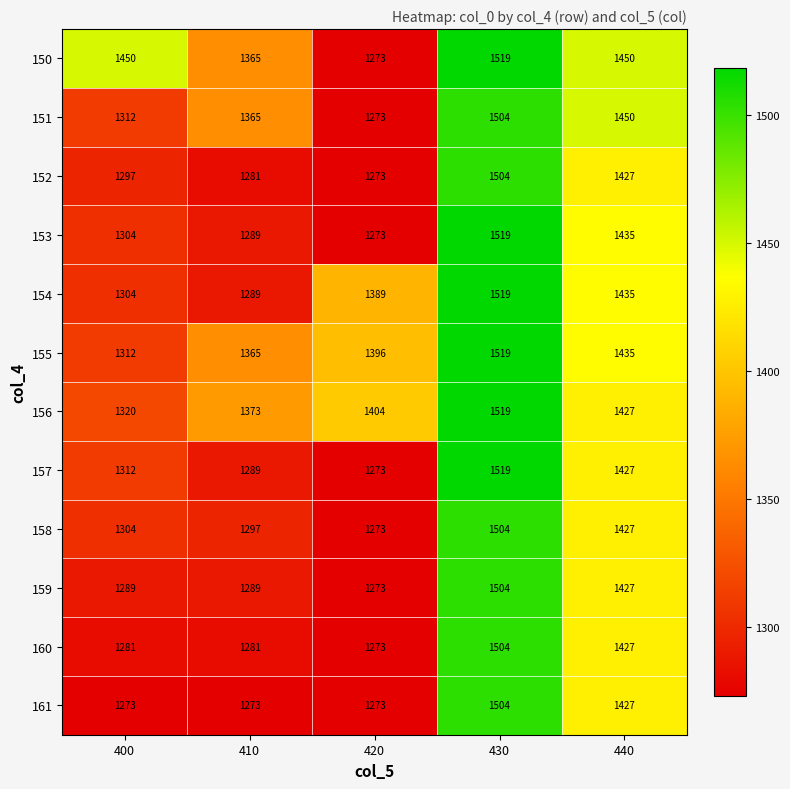

List the labels in order of 152 value, smallest first.

420, 410, 400, 440, 430